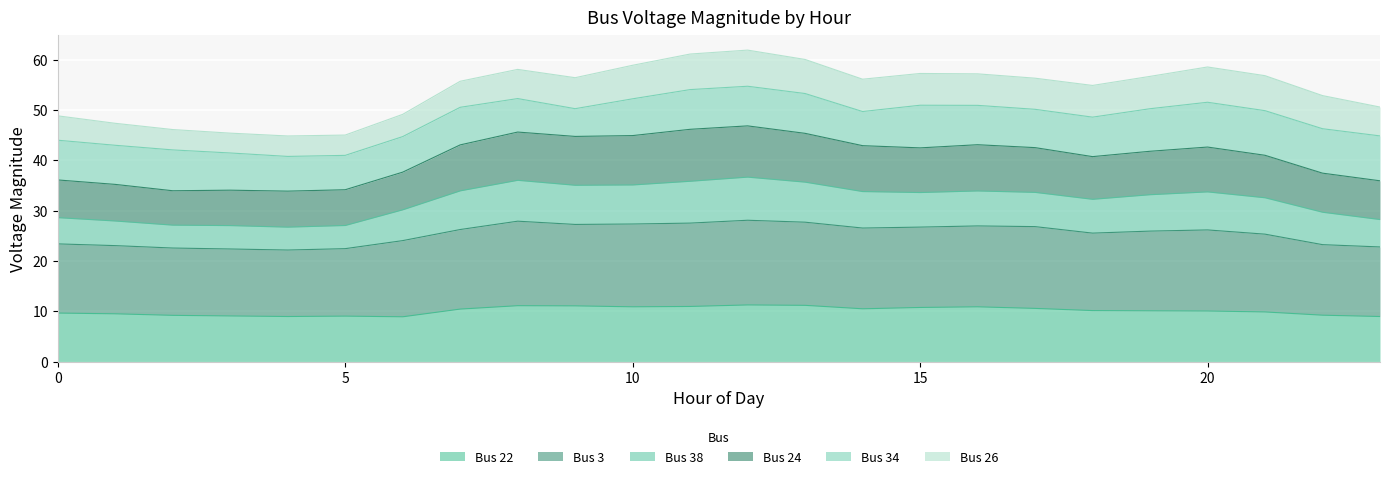

In Bus 22, how many points are higher than both neighbors (excluding endpoints)?

4